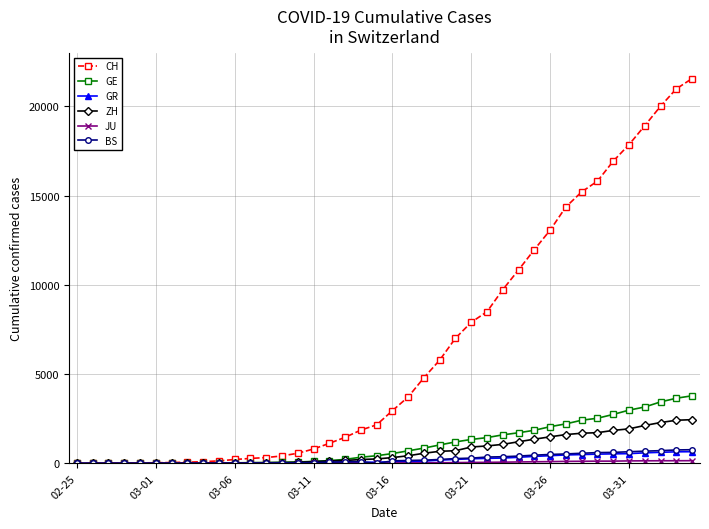

How many data points in ZH are less than 326?

20